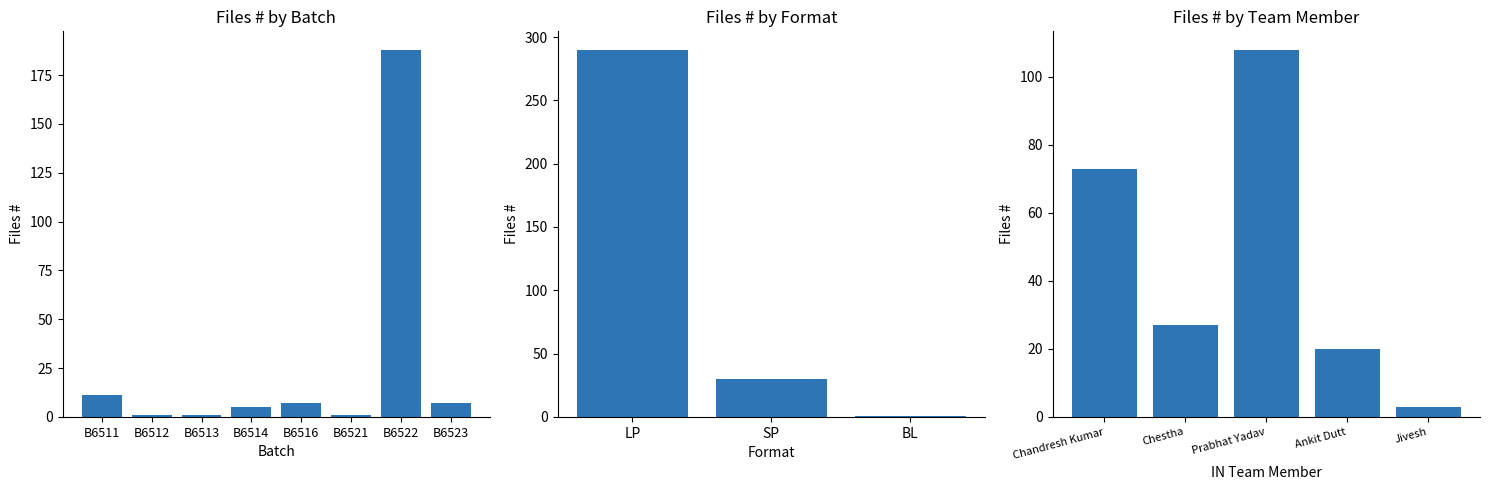

Are the bars horizontal?

No